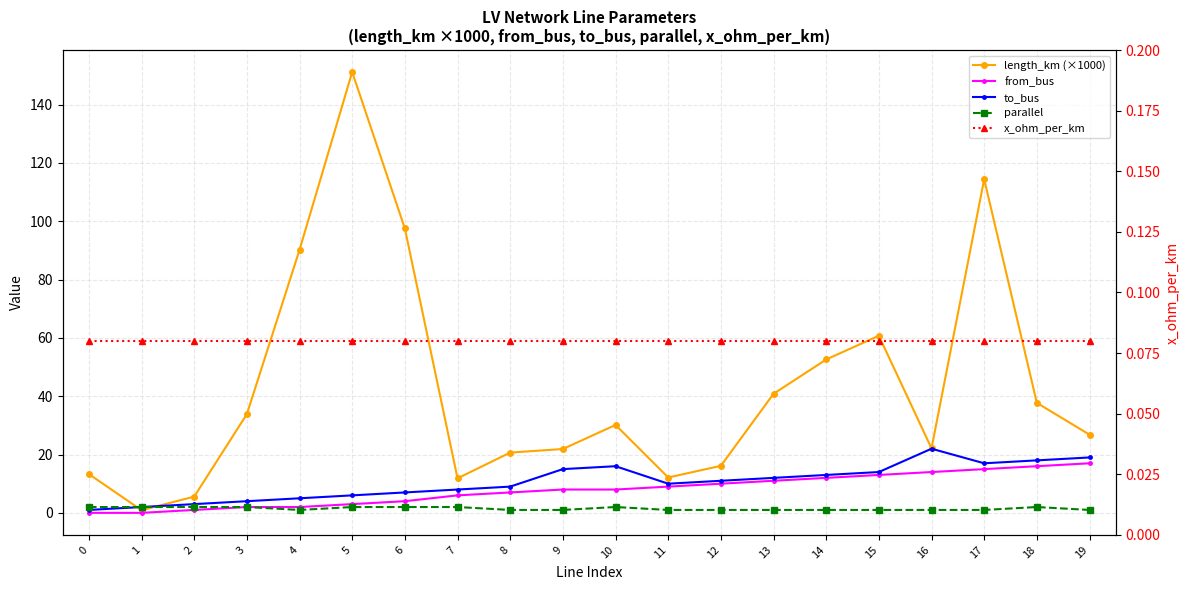

What is the greatest value displayed?

151.2